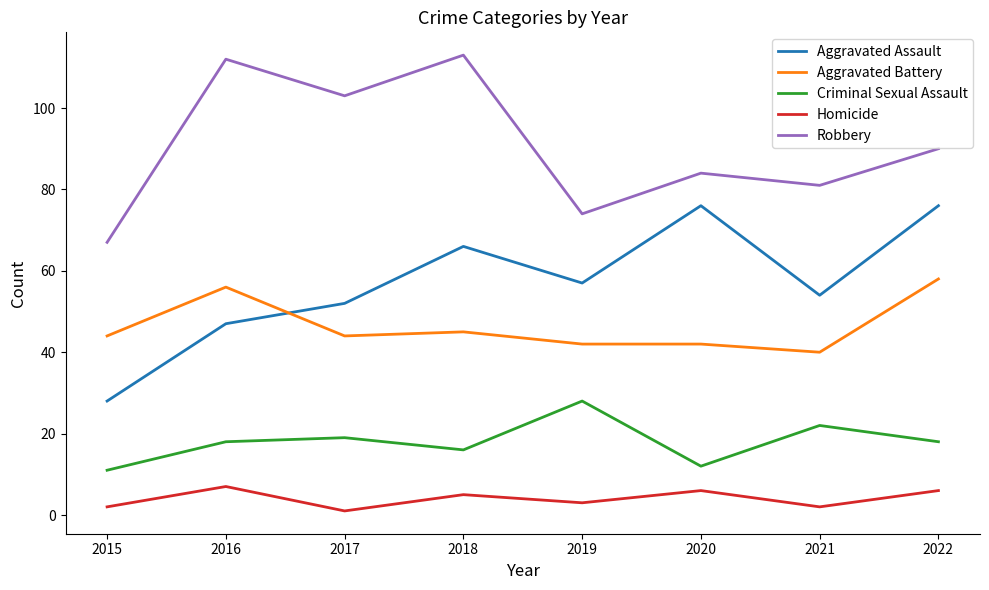

True or false: Aggravated Battery and Homicide cross at least once.

False